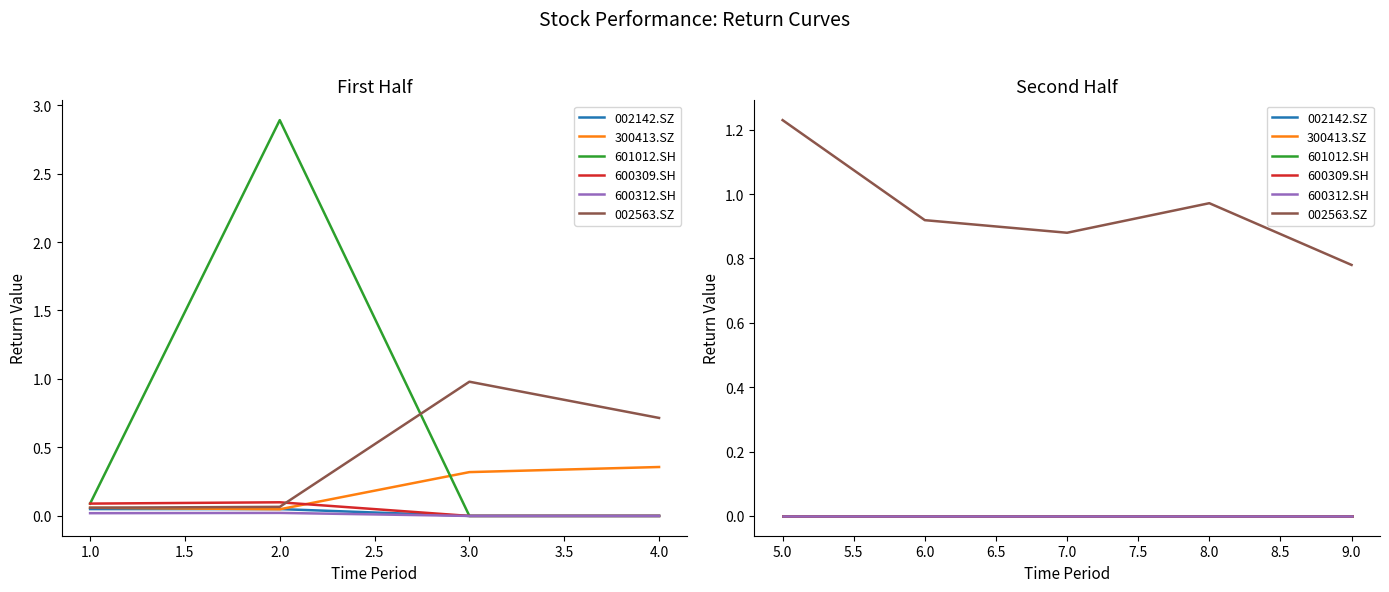

How many lines are shown in the chart?

6